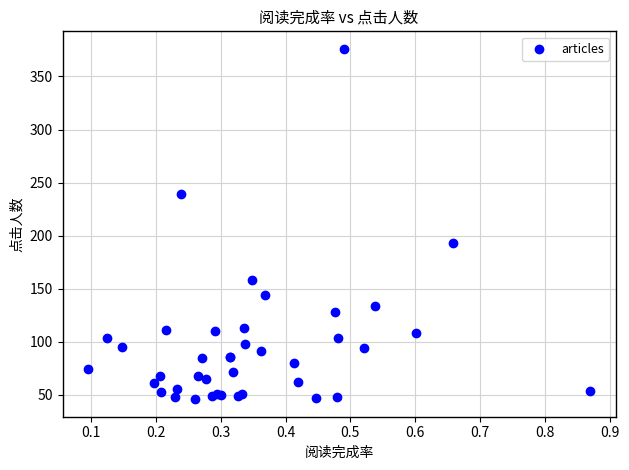

What Y value in the scatter plot is closest to 211?

193